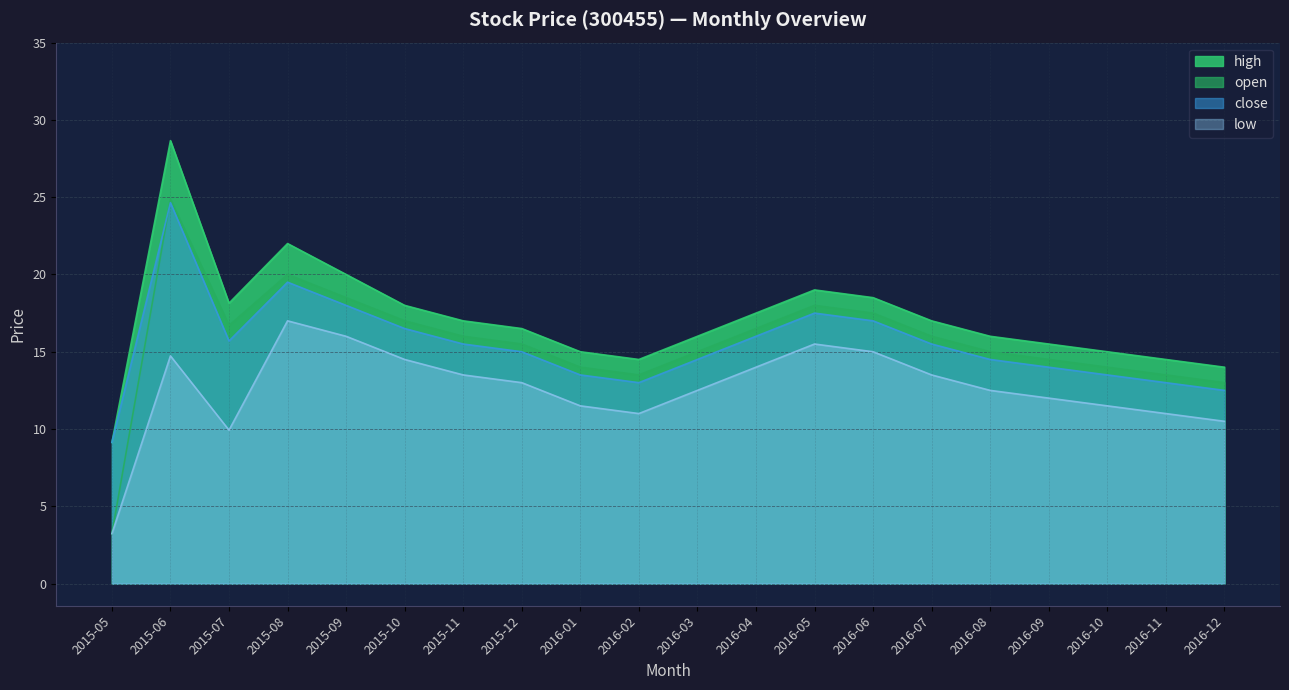

What is the difference between the maximum and minimum values in the open series?

21.6